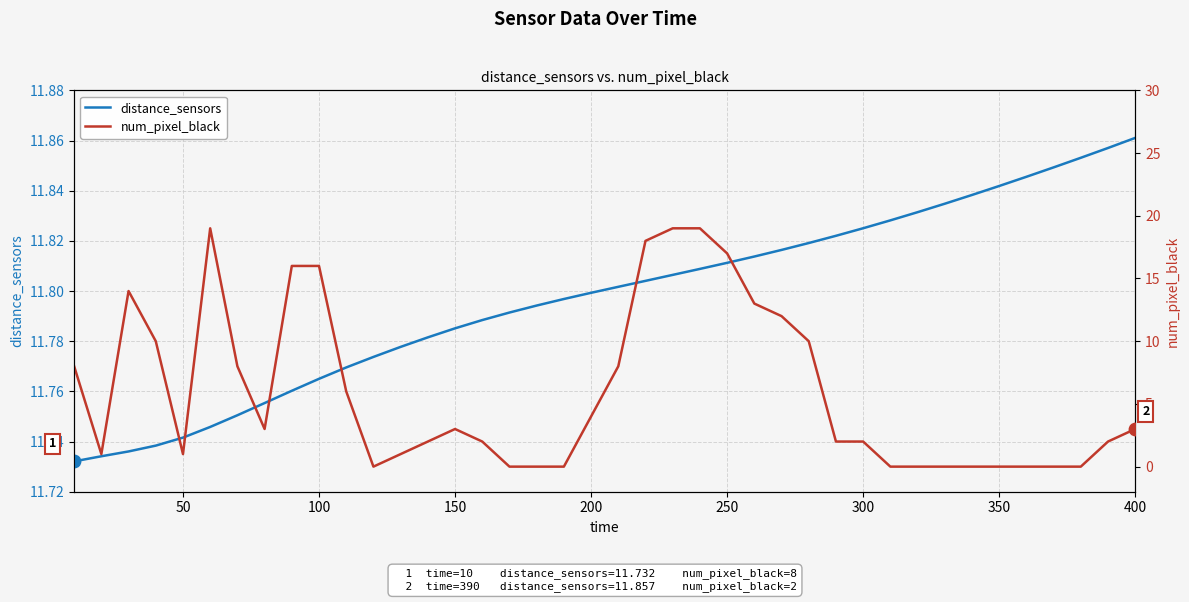

At how many categories does at least one series exceed 1?

40